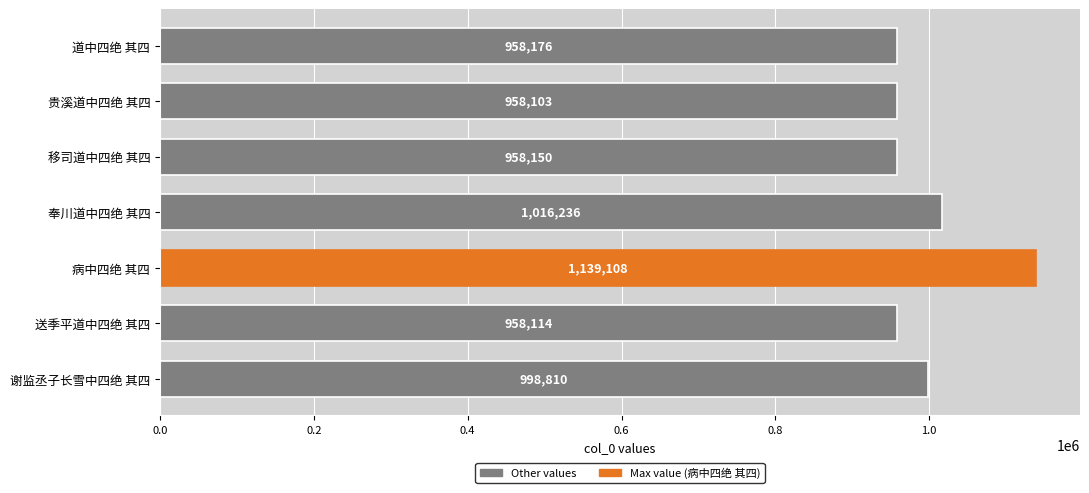

Reading top to bottom, what are all the values shown in this chart?

958176	958103	958150	1016236	1139108	958114	998810